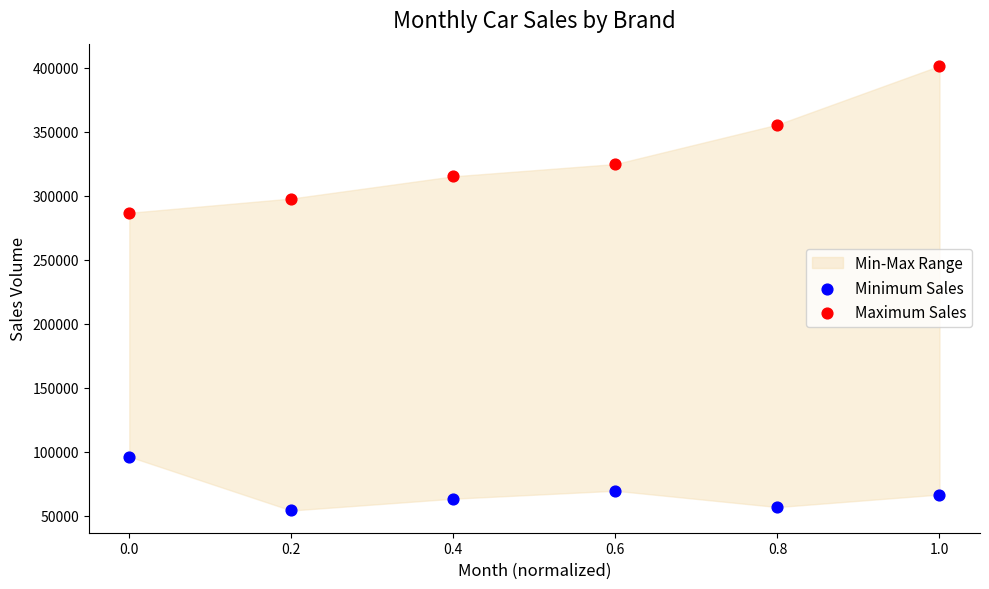

In the Maximum Sales series, what Y value is closest to 344142?

355679